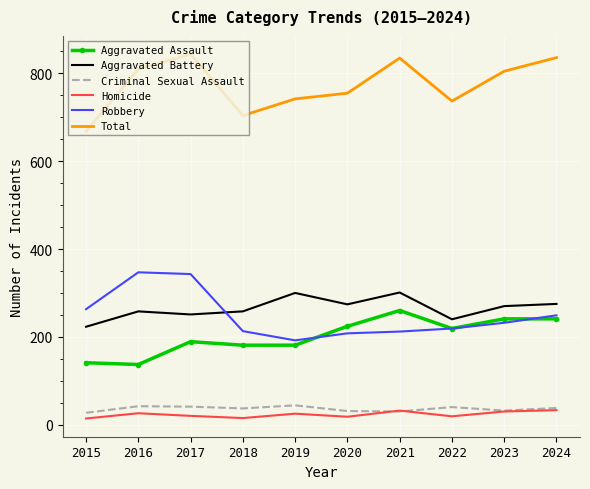

At 2017, list the series in order from largest to smallest.

Total, Robbery, Aggravated Battery, Aggravated Assault, Criminal Sexual Assault, Homicide